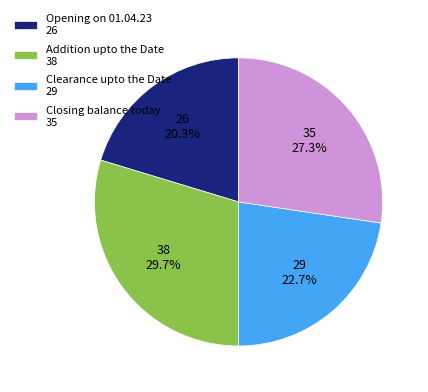

True or false: Clearance upto the Date accounts for 23% of the total.

True